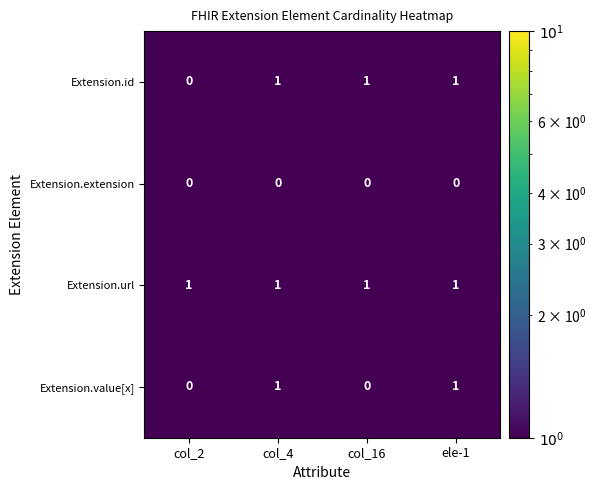

The Extension.extension series shows 0 at ele-1. True or false?

True